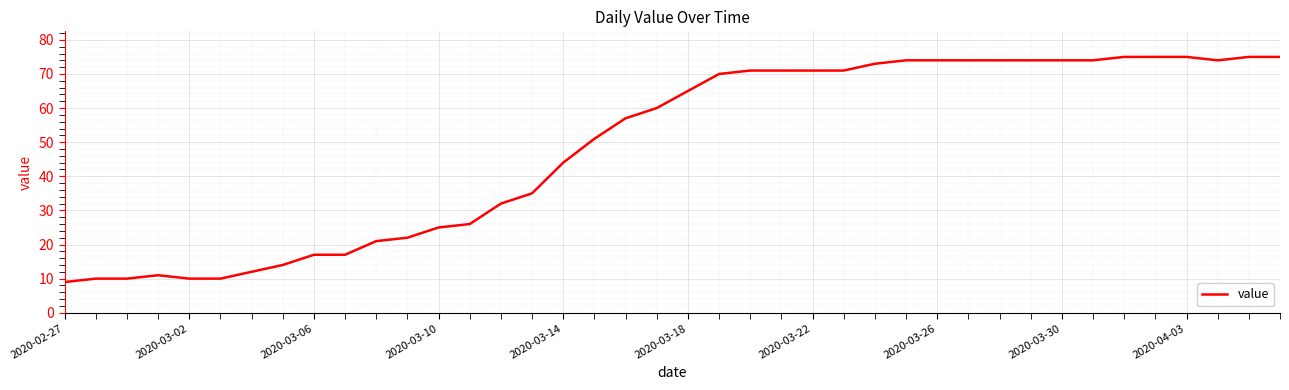

What is the minimum value shown in the chart?

9